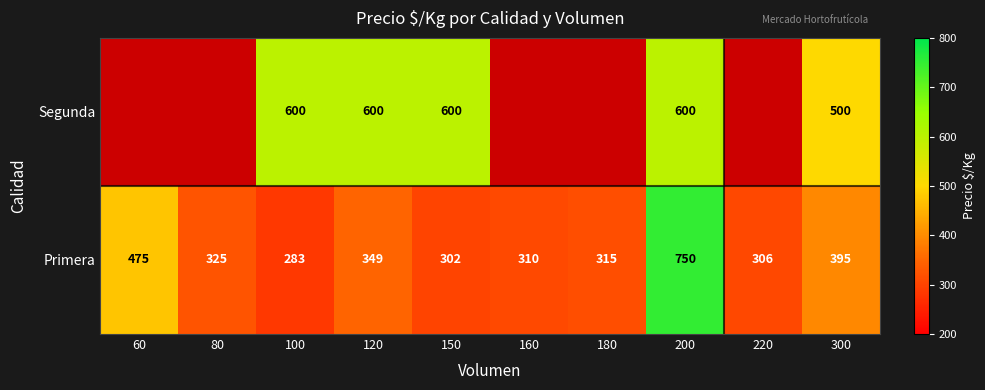

At which label is Primera closest to 516?

60